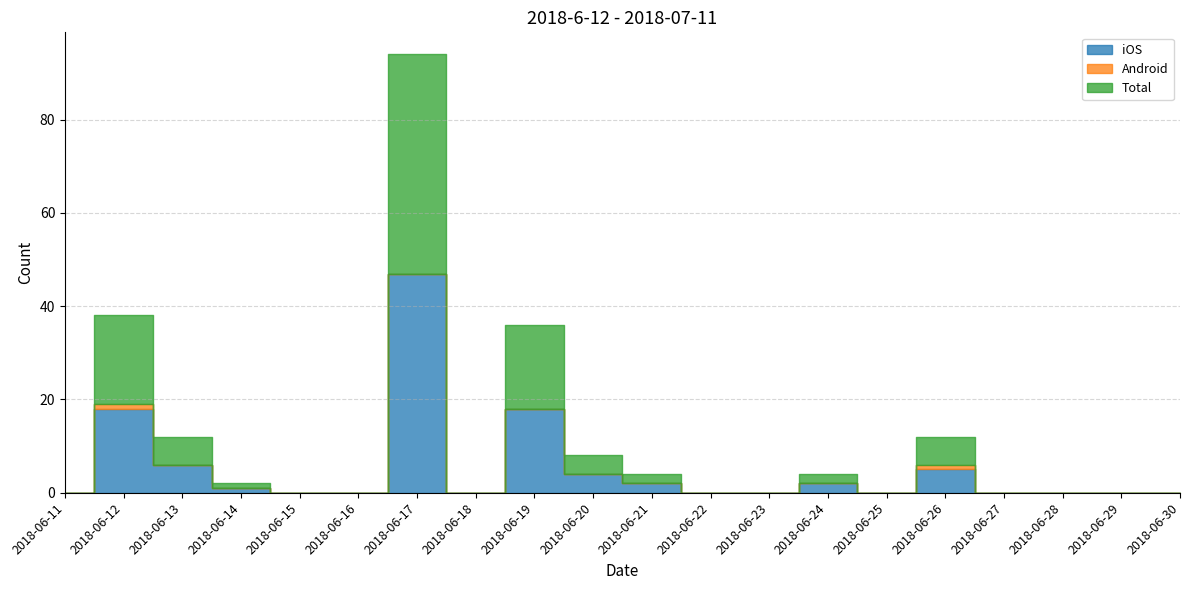

Is it true that Android equals 0 at 2018-06-24?

False